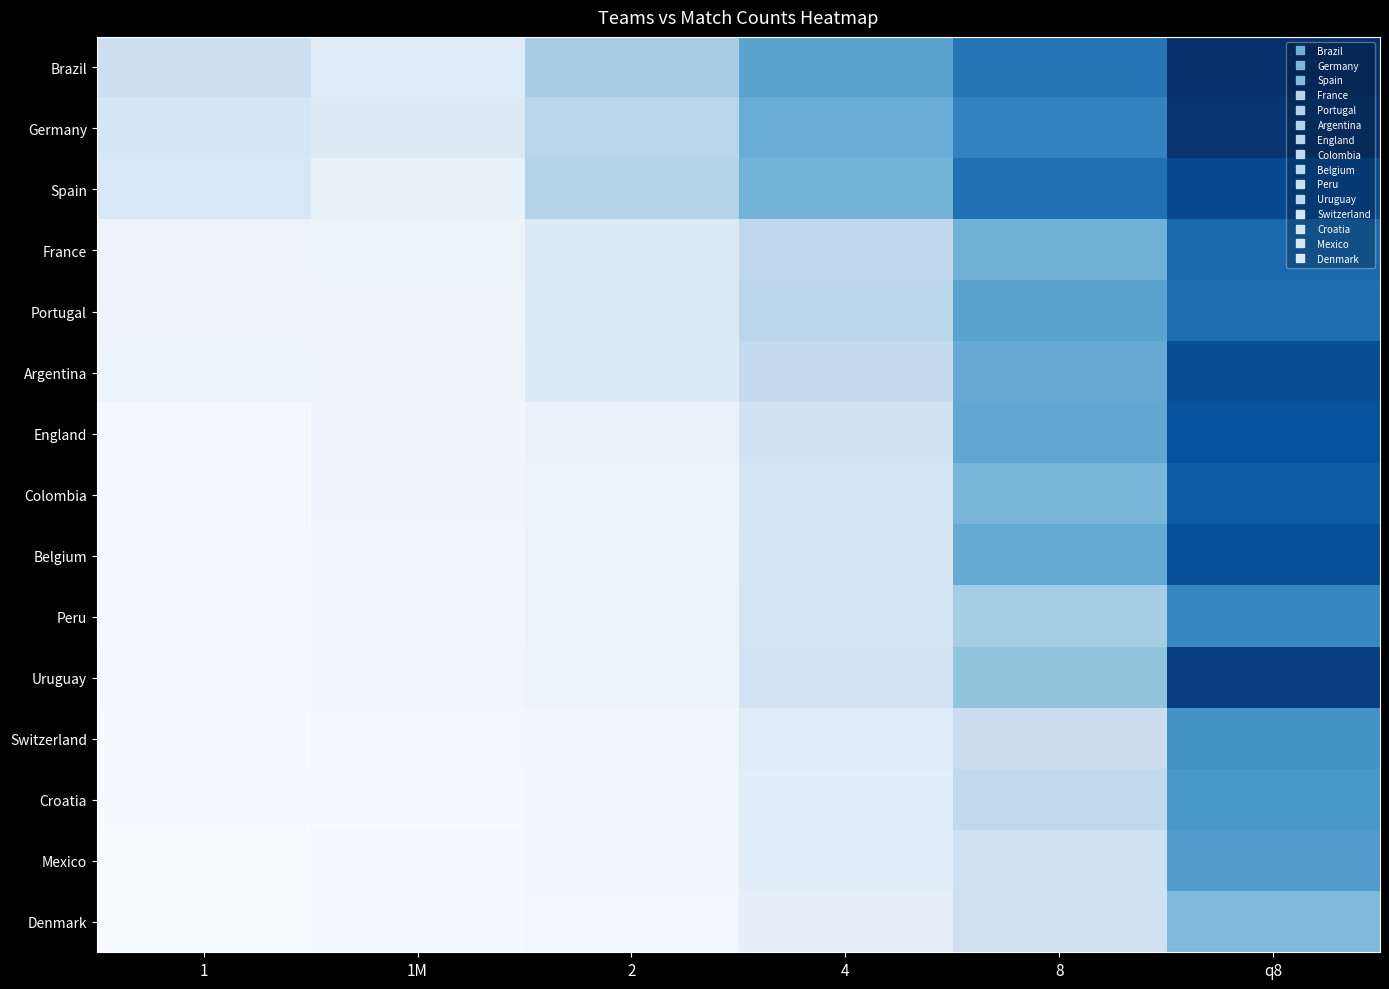

List the series in order of their peak value, lowest first.

Denmark, Mexico, Croatia, Switzerland, Peru, Portugal, France, Colombia, England, Belgium, Argentina, Spain, Uruguay, Germany, Brazil